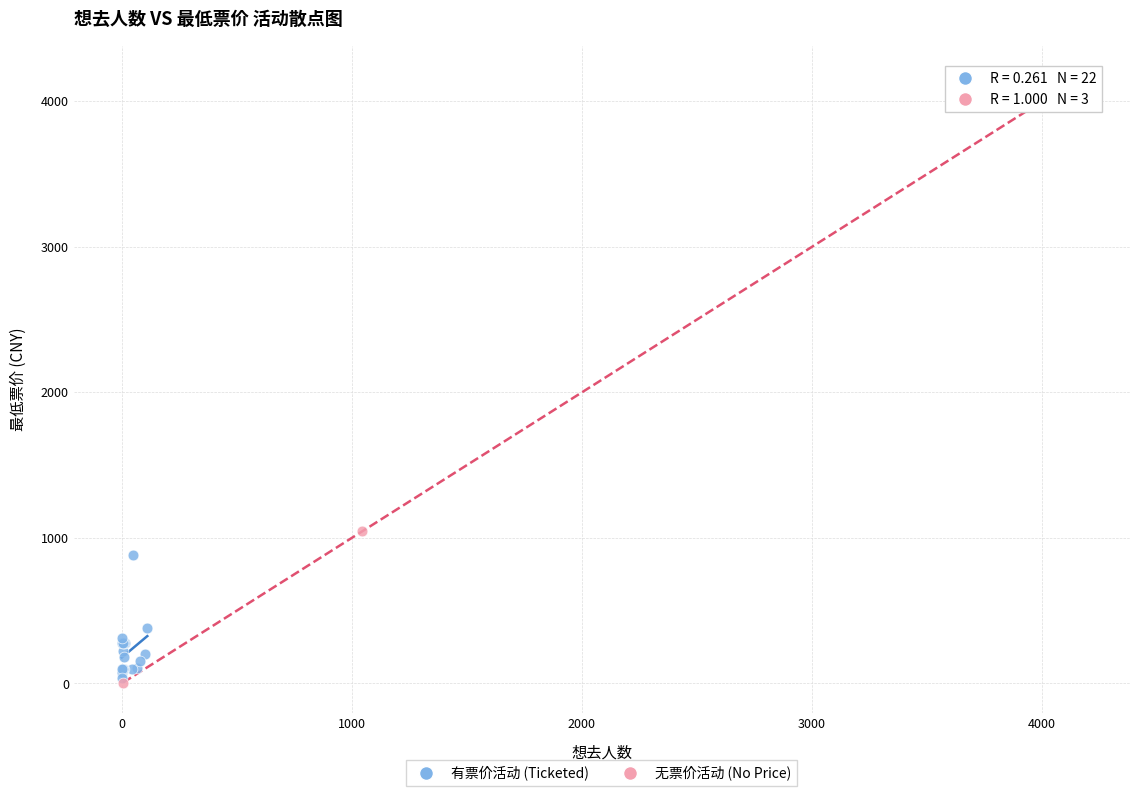

Which series contains the highest Y value?

无票价活动 (No Price)